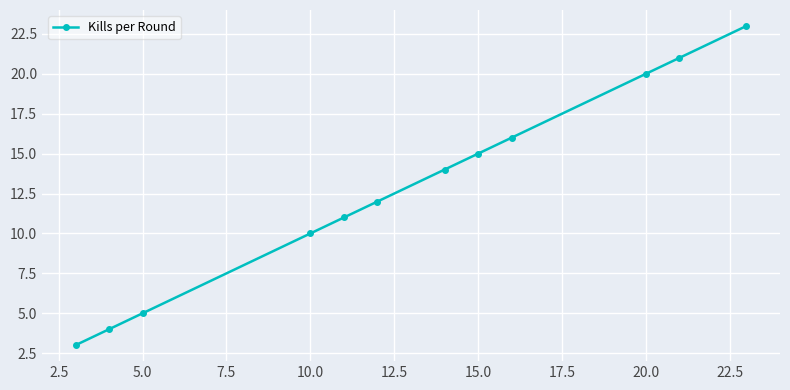

What is the minimum value shown in the chart?

3